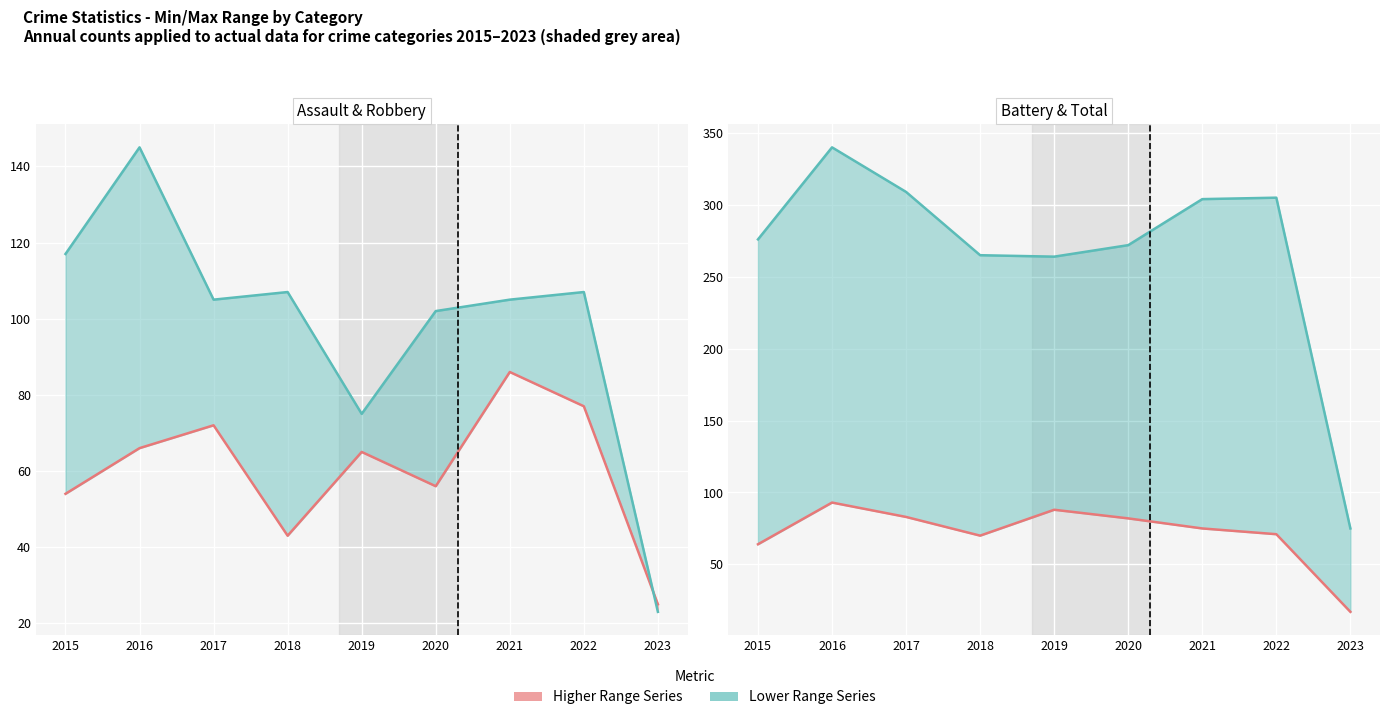

How many intersections are there between Aggravated Assault (line) and Aggravated Battery (line)?

1